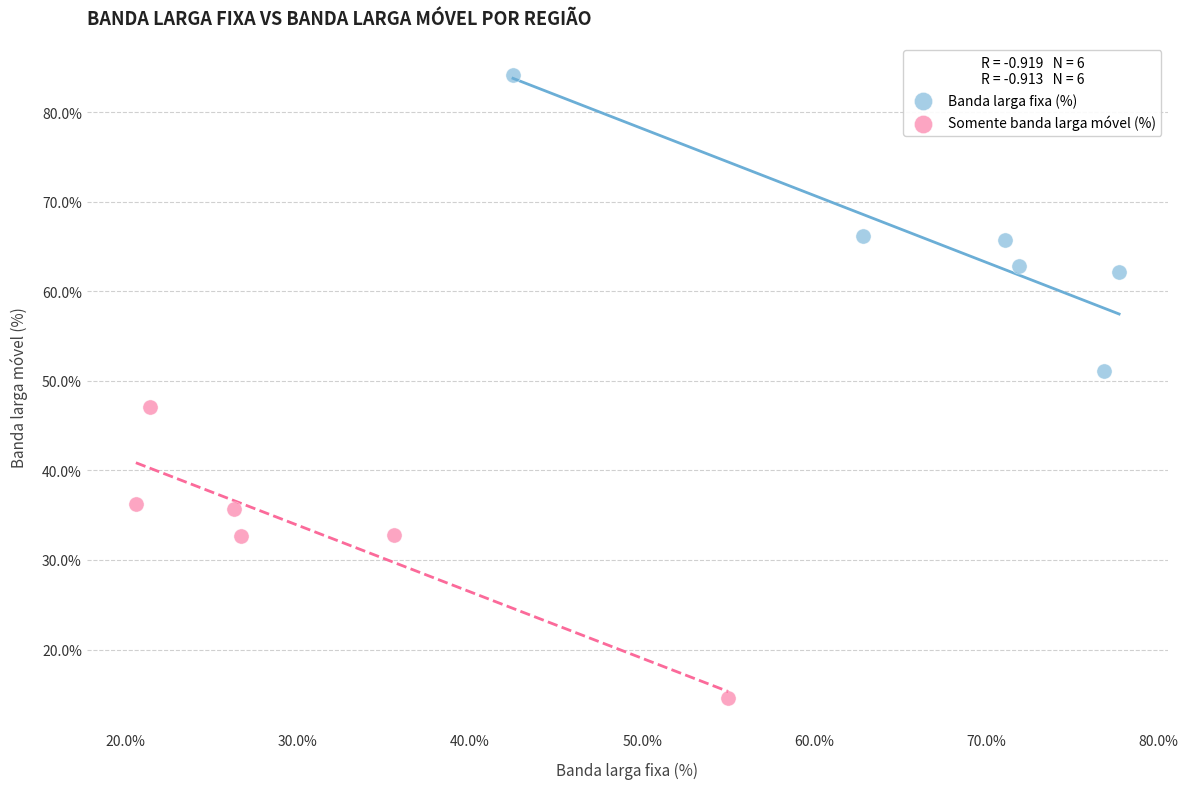

Which series contains the lowest Y value?

Somente banda larga móvel (%)